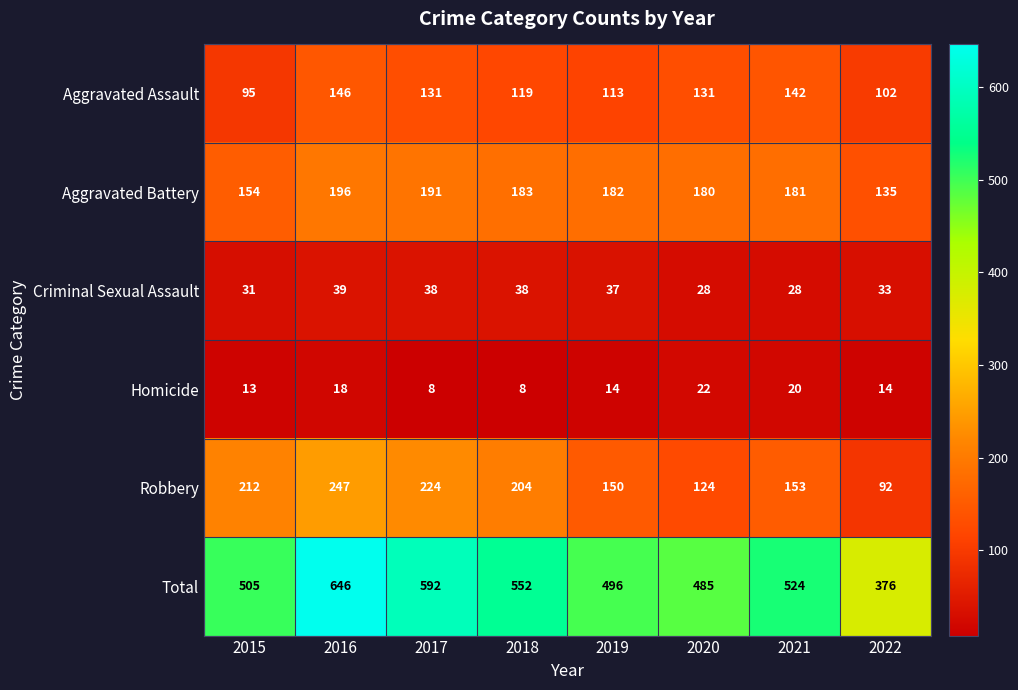

What is the minimum value shown in the chart?

8